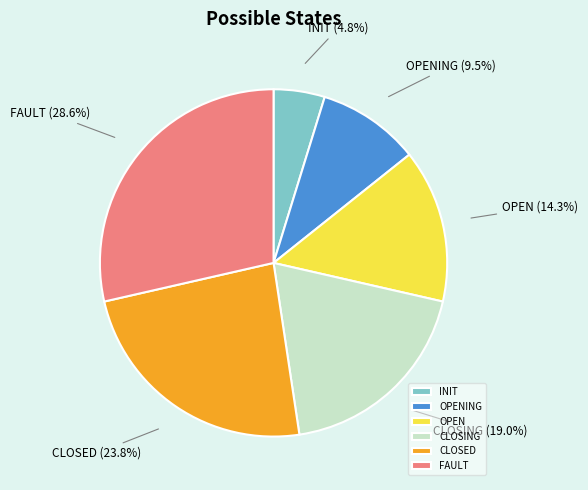

To the nearest percent, what is the combined percentage of CLOSING and INIT?

24%